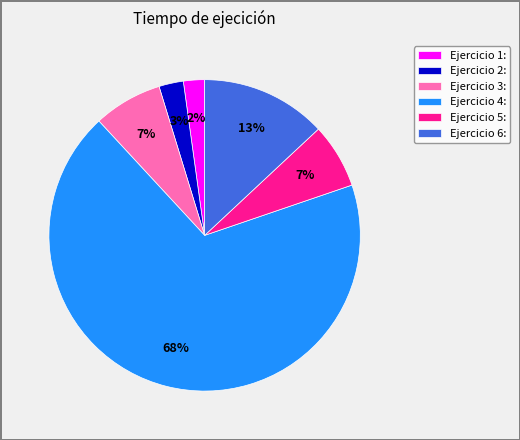

True or false: Ejercicio 4: accounts for 68% of the total.

True